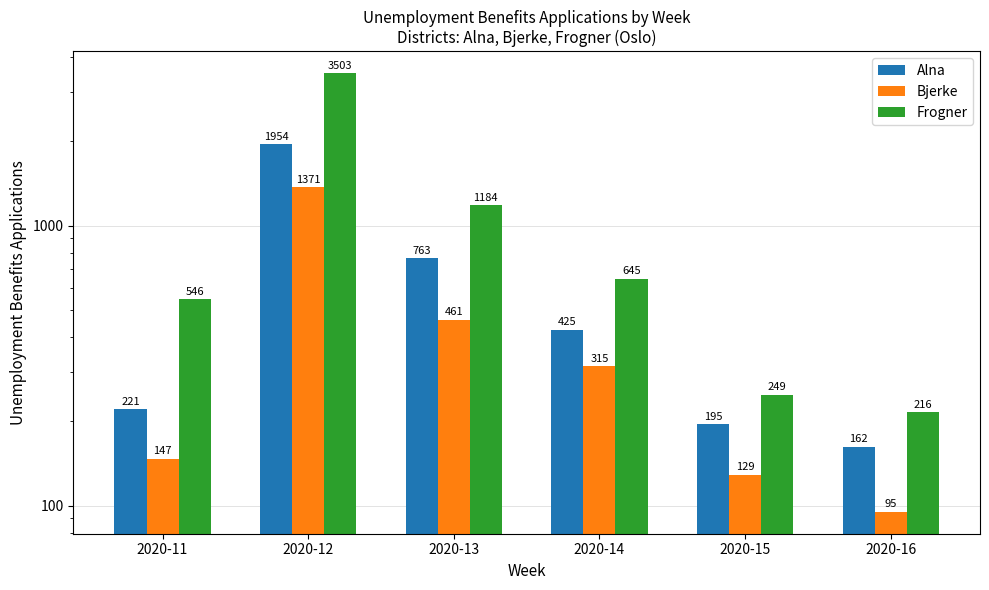

Read the Frogner value at 2020-16, to the nearest 10.

220